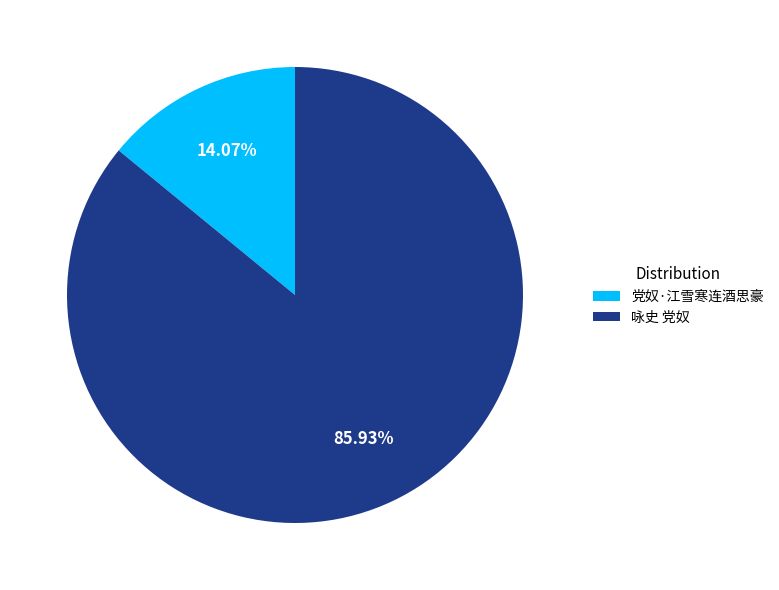

To the nearest percent, what is the combined percentage of 党奴·江雪寒连酒思豪 and 咏史 党奴?

100%